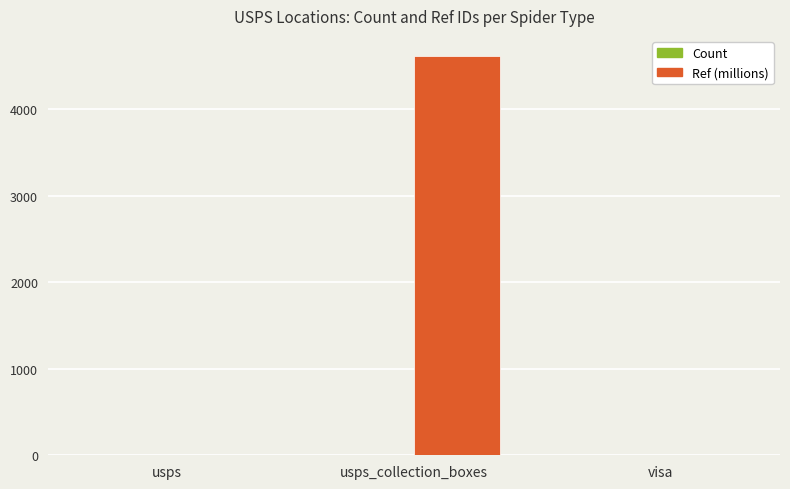

Which series changed the most between usps and usps_collection_boxes?

Ref (millions)